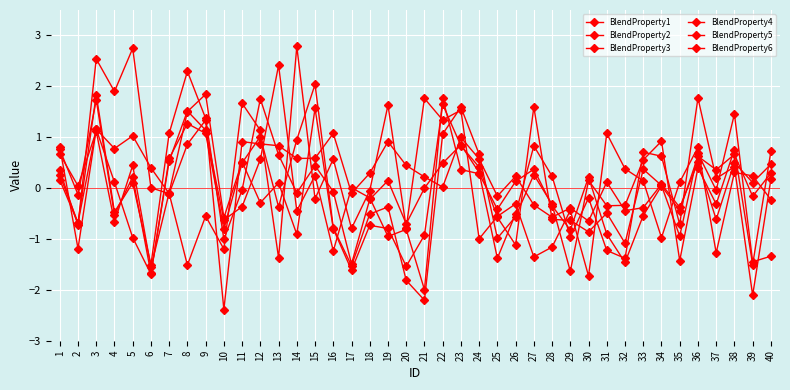

Does the chart have visible grid lines?

Yes